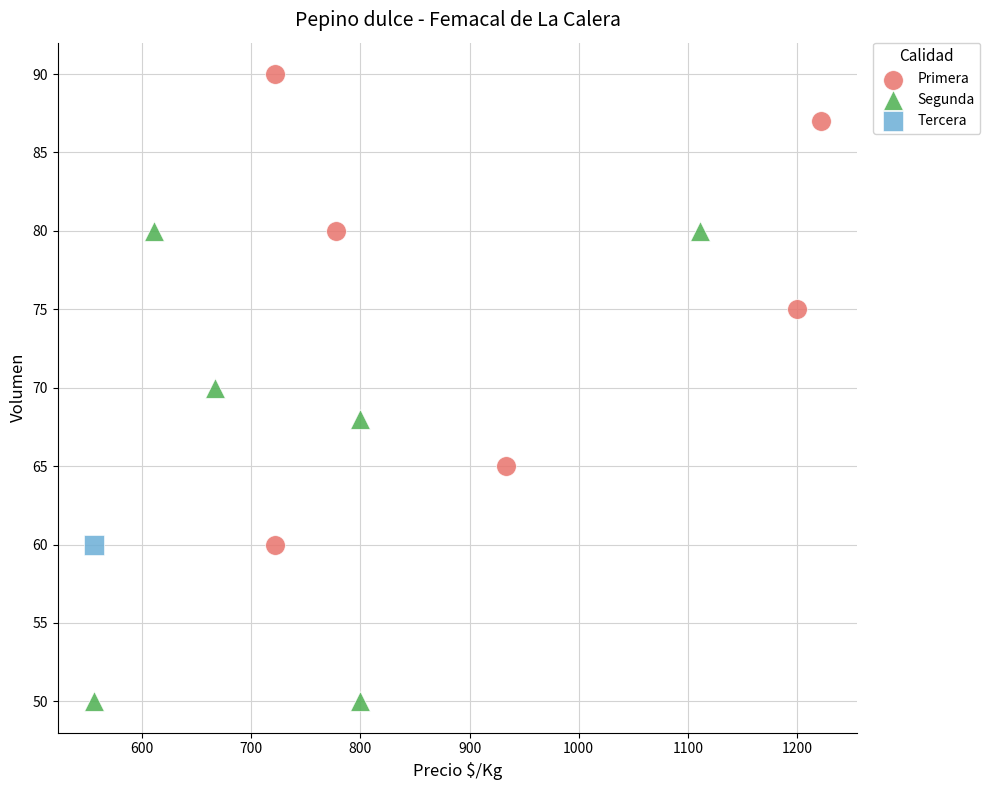

Which series reaches the maximum Y coordinate?

Primera